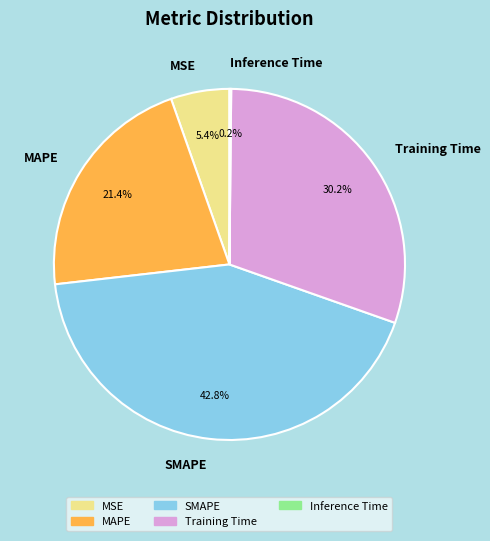

The MAPE slice represents 21% of the pie. True or false?

True